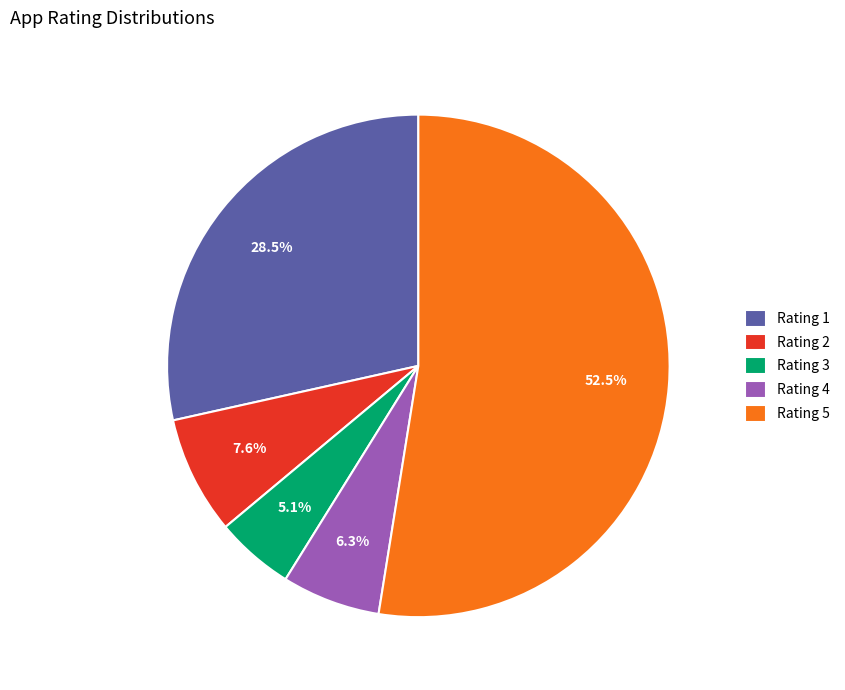

What is the largest slice in the pie chart?

Rating 5